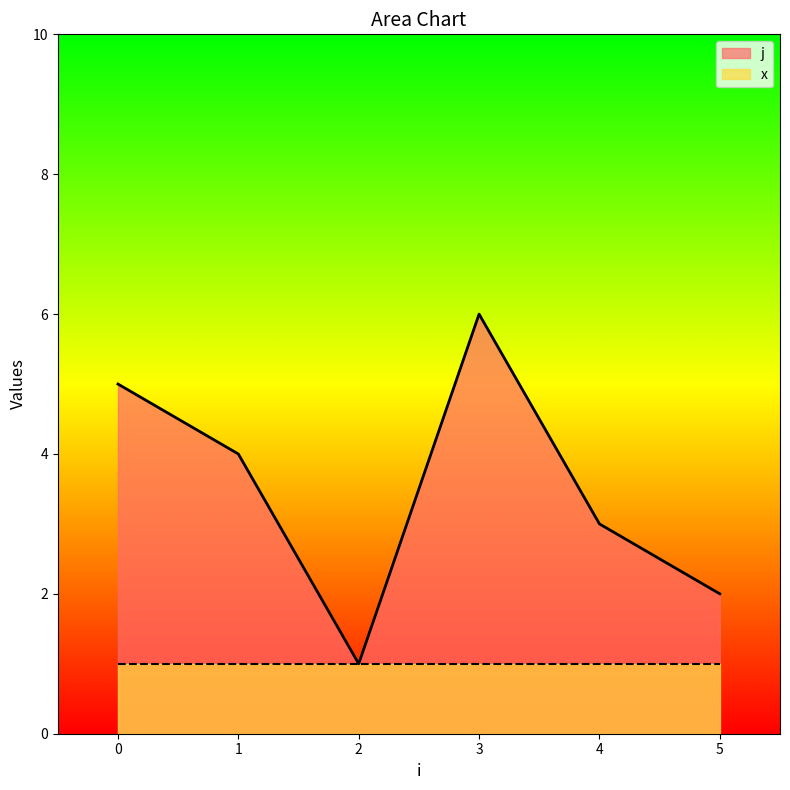

True or false: x and j cross at least once.

False